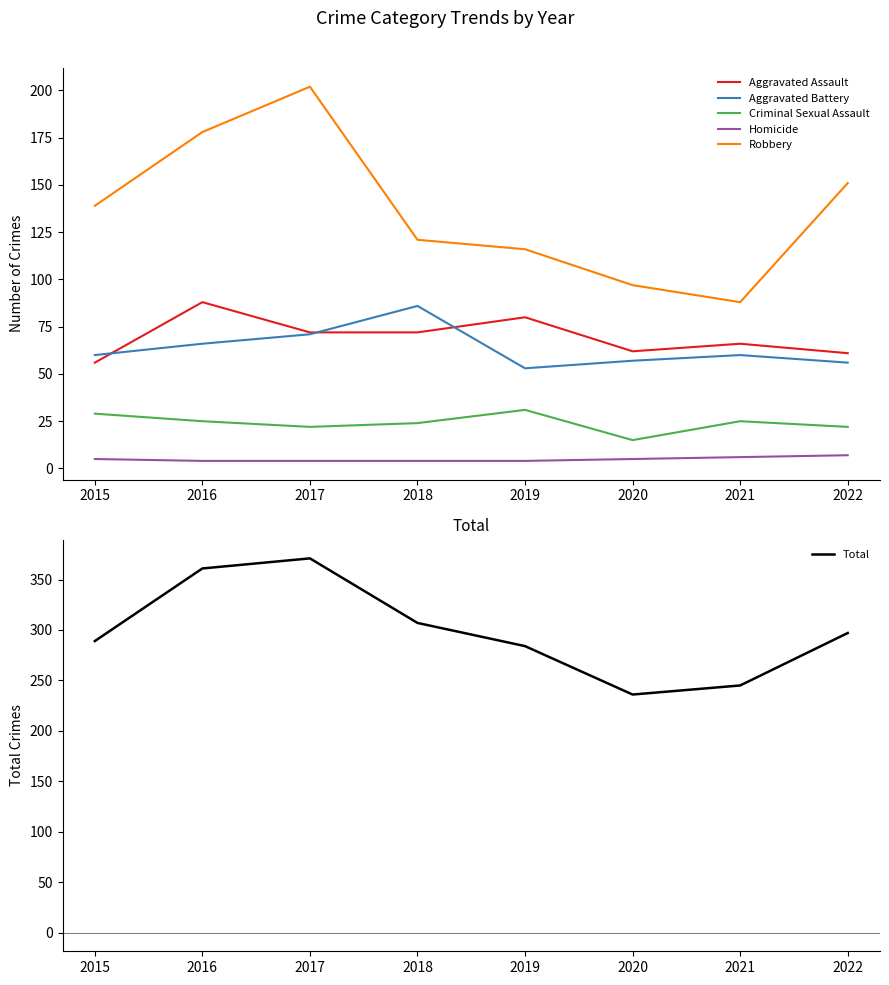

Between 2015 and 2021, which series saw the biggest shift?

Robbery